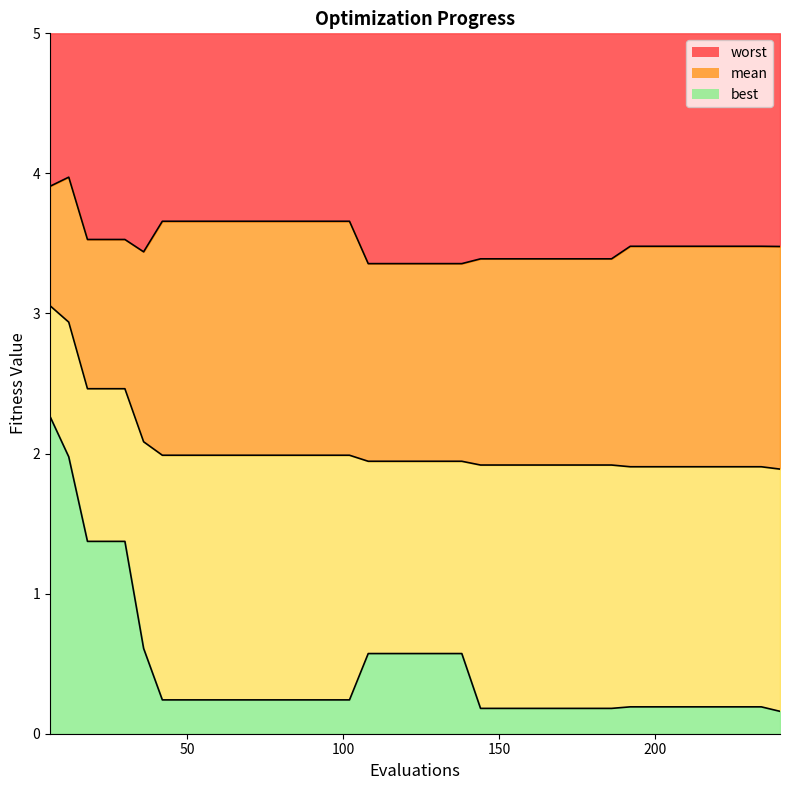

List the labels in order of best value, largest first.

6, 12, 18, 24, 30, 36, 108, 114, 120, 126, 132, 138, 42, 48, 54, 60, 66, 72, 78, 84, 90, 96, 102, 192, 198, 204, 210, 216, 222, 228, 234, 144, 150, 156, 162, 168, 174, 180, 186, 240